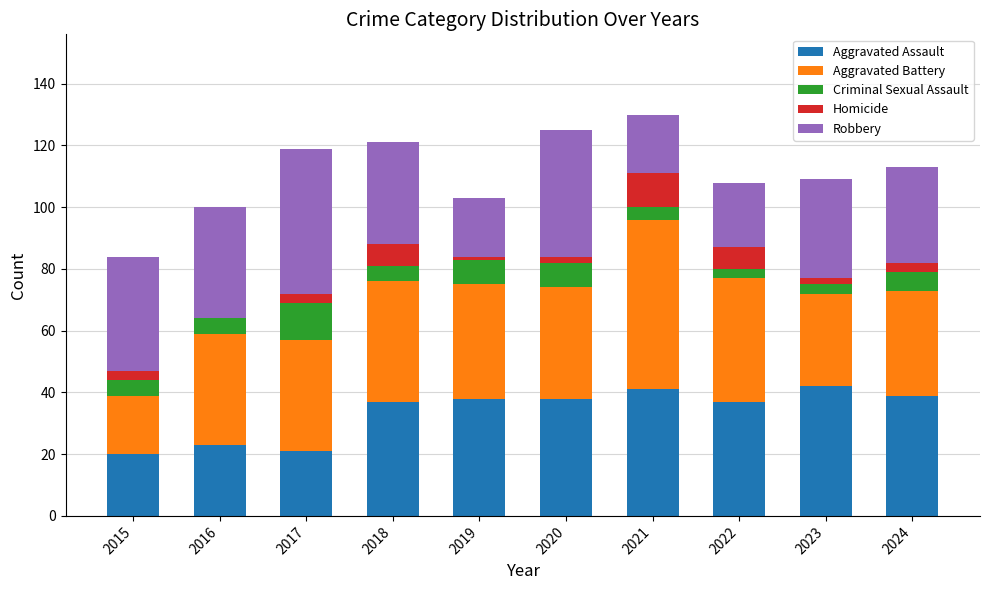

How many categories are shown in the chart?

10